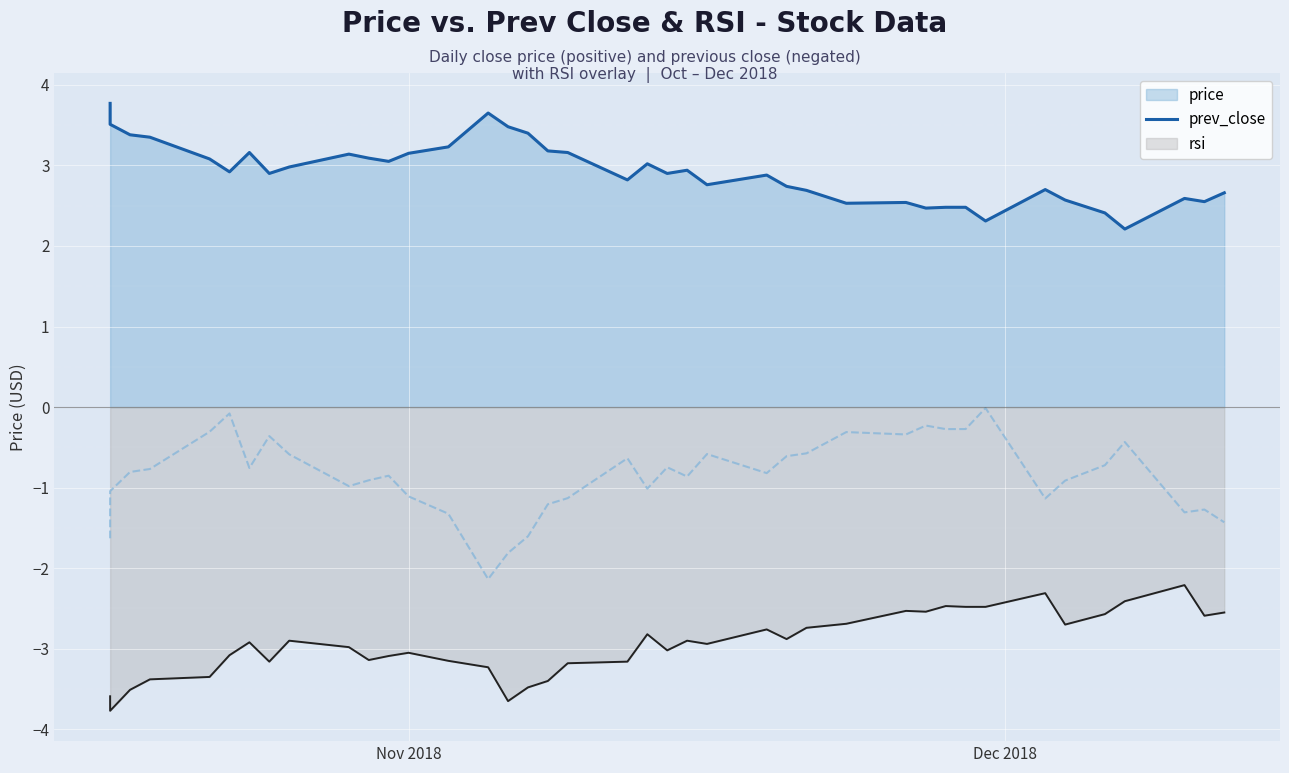

Reading right to left, what are all the values shown in this chart?

price: 2.7	2.5	2.6	2.2	2.4	2.6	2.7	2.3	2.5	2.5	2.5	2.5	2.5	2.7	2.7	2.9	2.8	2.9	2.9	3.0	2.8	3.2	3.2	3.4	3.5	3.6	3.2	3.1	3.0	3.1	3.1	3.0	2.9	3.2	2.9	3.1	3.4	3.4	3.5	3.8
prev_close: -2.5	-2.6	-2.2	-2.4	-2.6	-2.7	-2.3	-2.5	-2.5	-2.5	-2.5	-2.5	-2.7	-2.7	-2.9	-2.8	-2.9	-2.9	-3.0	-2.8	-3.2	-3.2	-3.4	-3.5	-3.6	-3.2	-3.1	-3.0	-3.1	-3.1	-3.0	-2.9	-3.2	-2.9	-3.1	-3.4	-3.4	-3.5	-3.8	-3.6
rsi: -1.4	-1.3	-1.3	-0.4	-0.7	-0.9	-1.1	-0.0	-0.3	-0.3	-0.2	-0.3	-0.3	-0.6	-0.6	-0.8	-0.6	-0.9	-0.7	-1.0	-0.6	-1.1	-1.2	-1.6	-1.8	-2.1	-1.3	-1.1	-0.9	-0.9	-1.0	-0.6	-0.4	-0.8	-0.1	-0.3	-0.8	-0.8	-1.0	-1.6